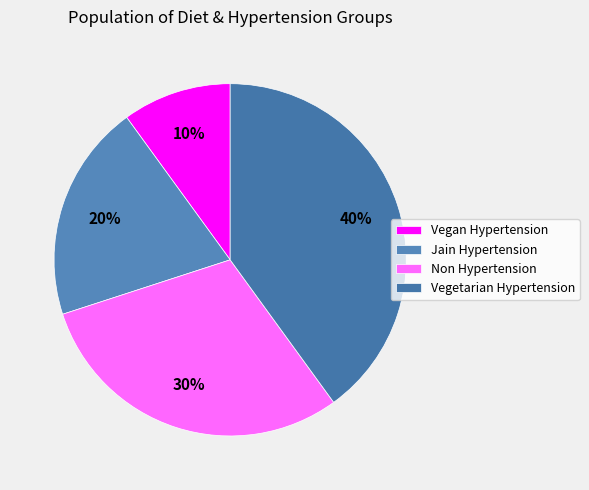

To the nearest percent, what is the difference between the largest and smallest slice percentages?

30%